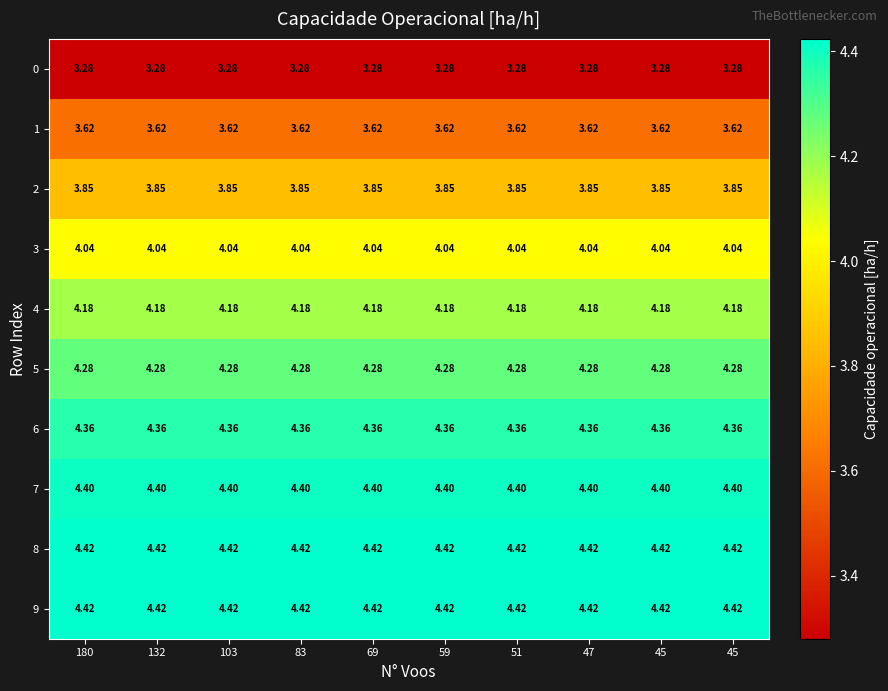

How many categories are shown in the chart?

10